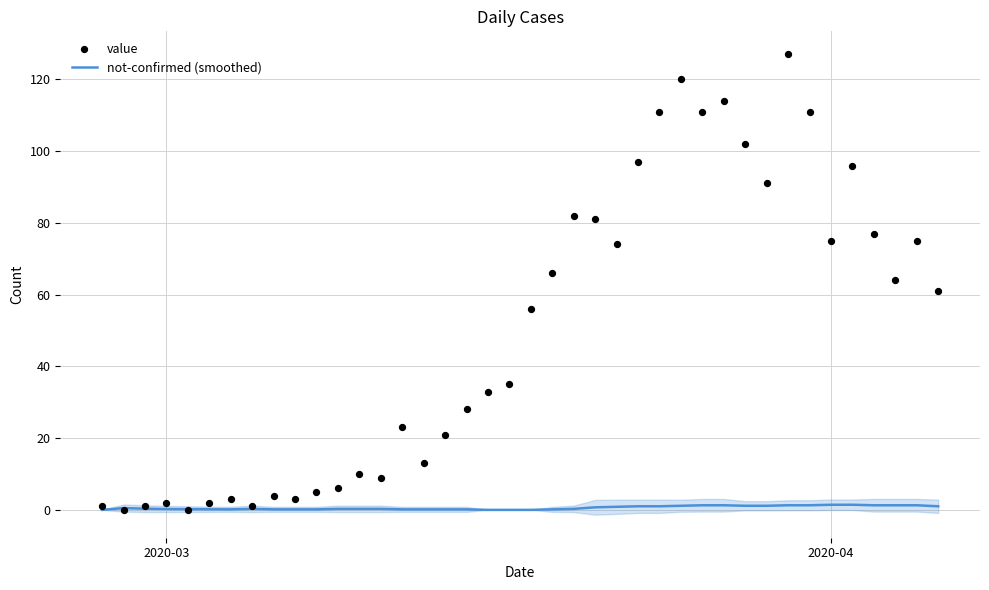

Is the value of not-confirmed (smoothed) at 10 greater than the value of value at 3?

No